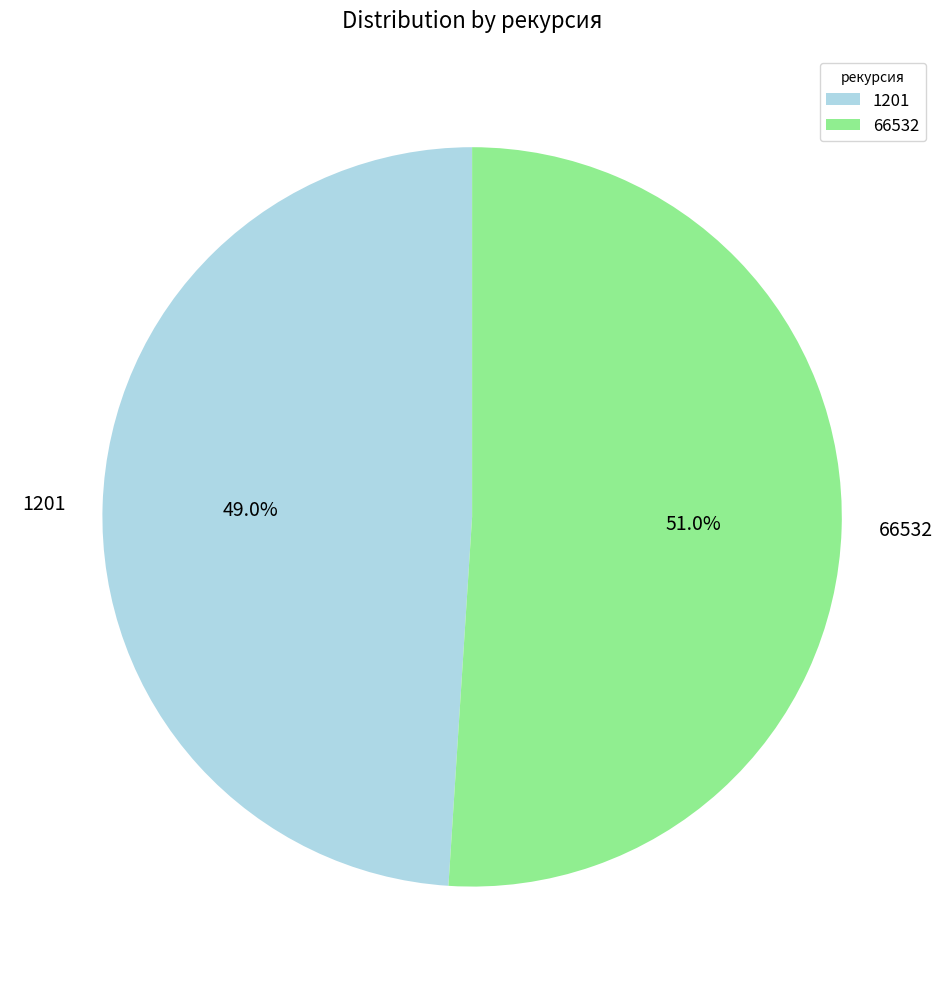

To the nearest percent, what is the average slice percentage?

50%